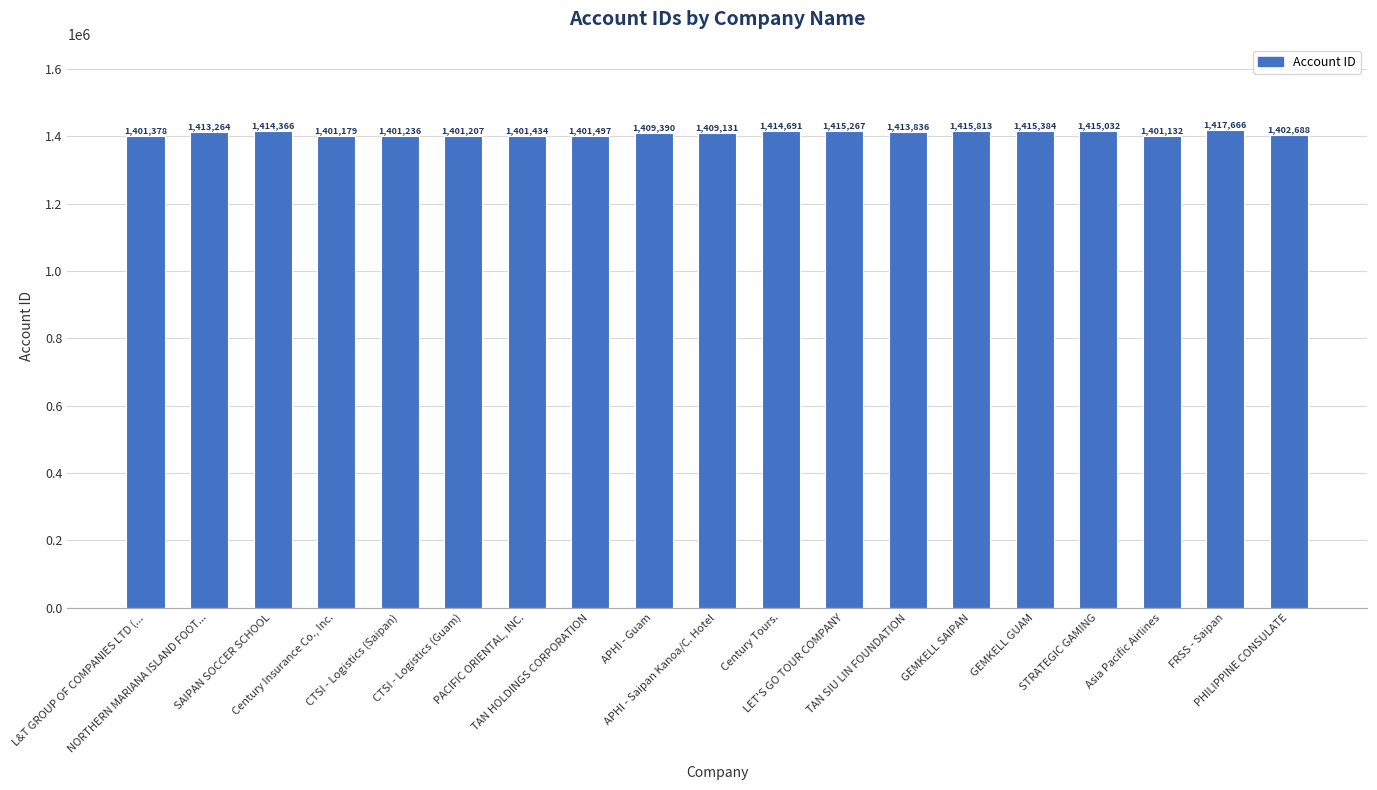

Does the chart contain any negative values?

No